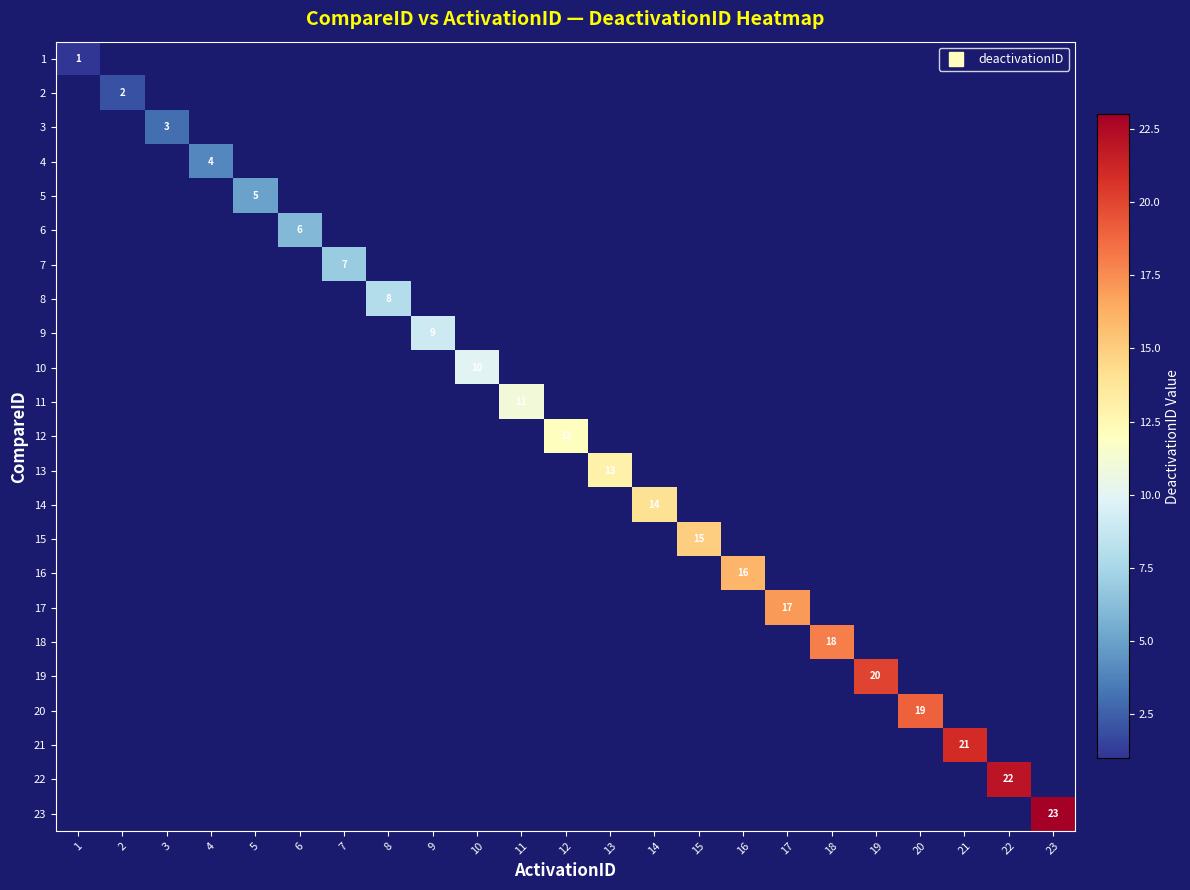

What is the greatest value displayed?

23.0